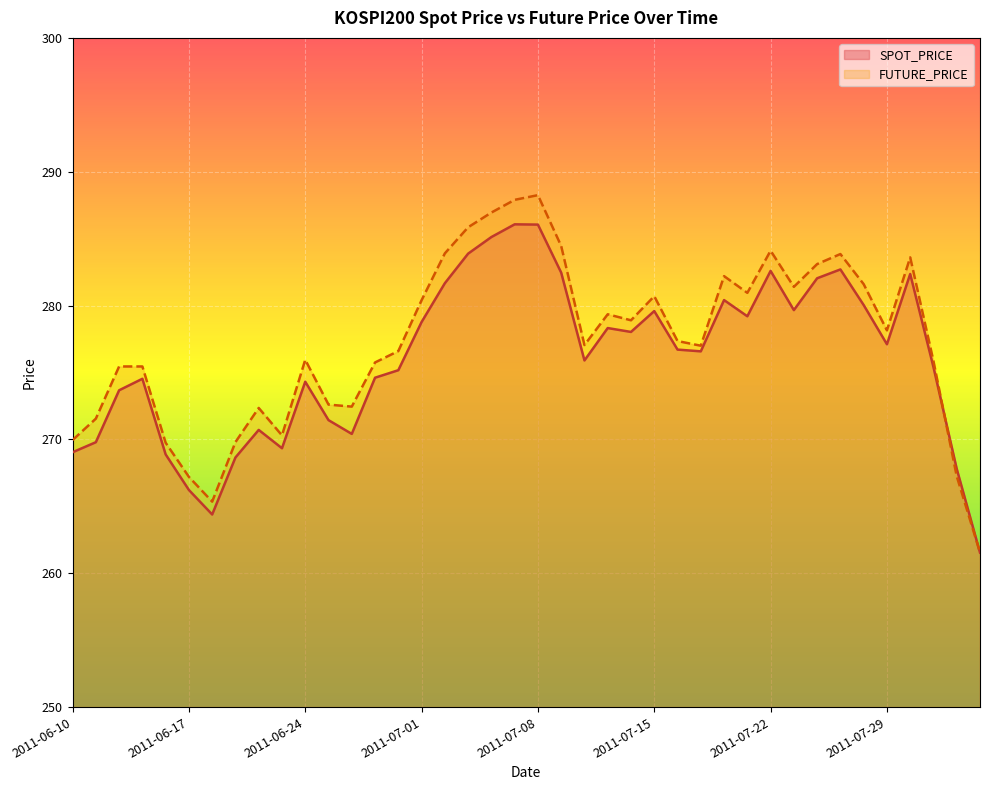

What is the value of the FUTURE_PRICE point at the 34th from the left?

283.9